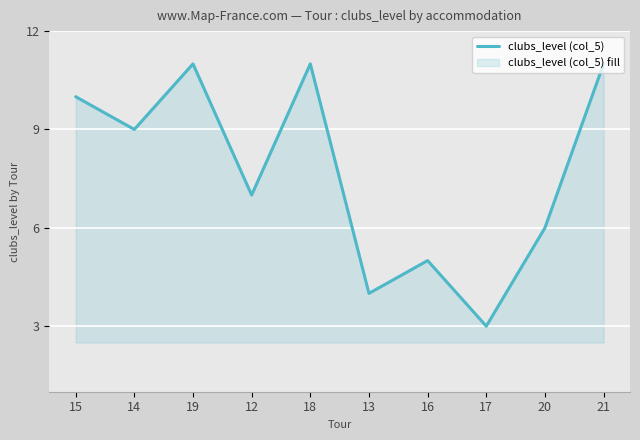

What is the ratio of the value at 18 to the value at 15?

1.1